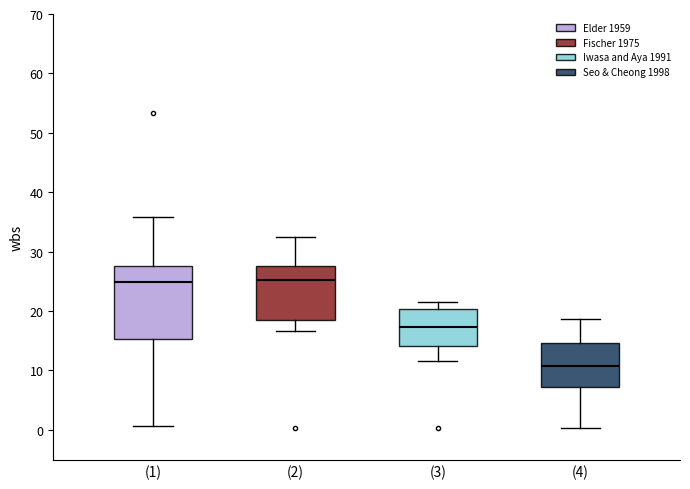

Where does the median line of the box for (3) sit on the y-axis? The values are not printed on the chart, so give them approximately, as read against the axis.

17